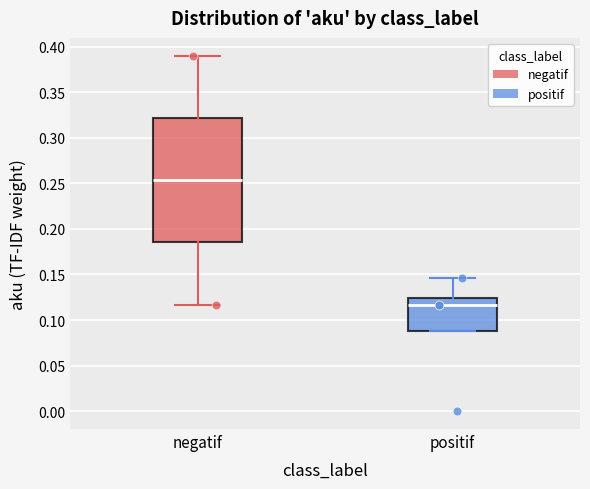

Reading left to right, transcribe this box plot: for each box, give where its median line is, the range the box spans, and where its two whiskers end, as read against the y-axis. The values are not printed on the chart, so give them approximately, as read against the axis.

negatif: median 0.255, box 0.185 to 0.320, whiskers 0.115 to 0.390
positif: median 0.115, box 0.090 to 0.125, whiskers 0.090 to 0.145